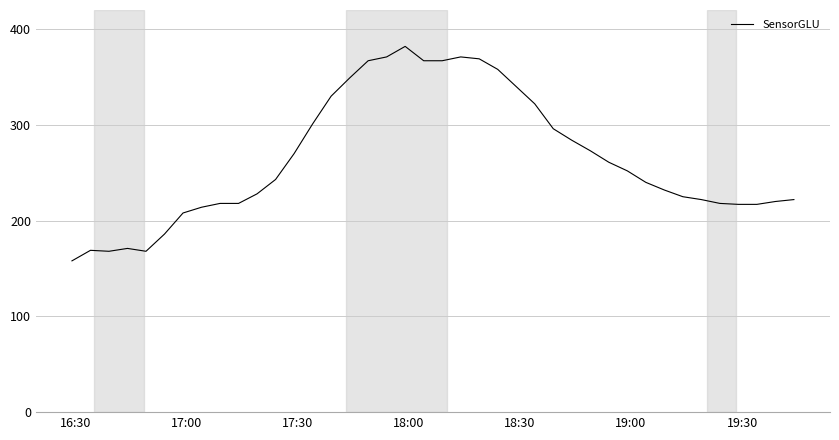

What is the difference between the maximum and minimum values?

224